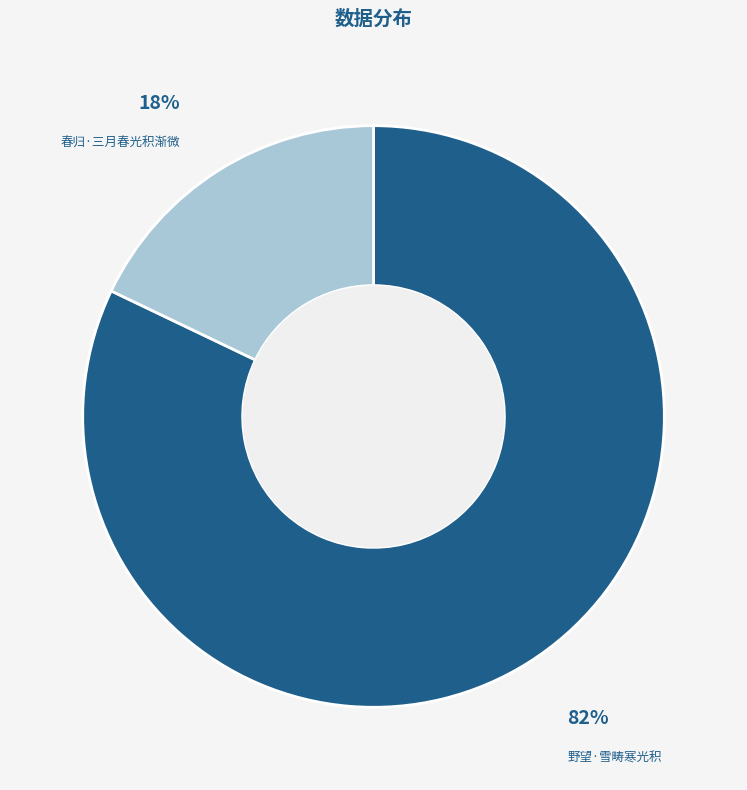

To the nearest percent, what is the average slice percentage?

50%